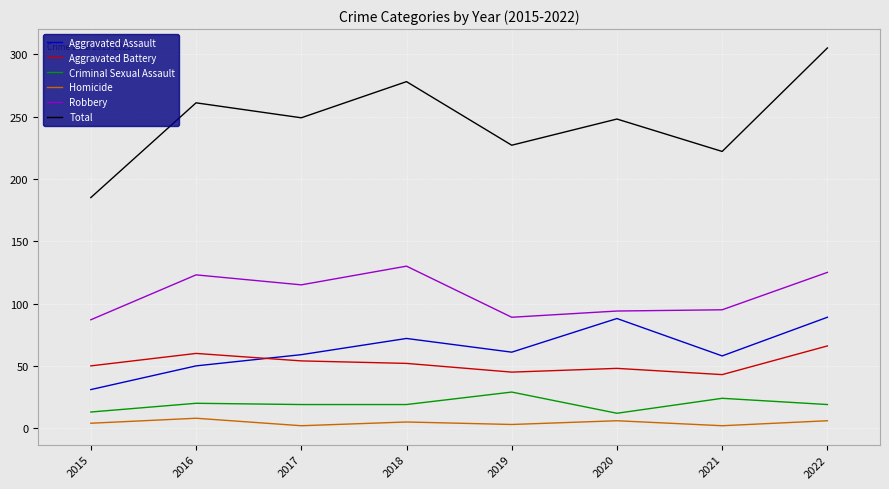

What is the greatest value displayed?

305